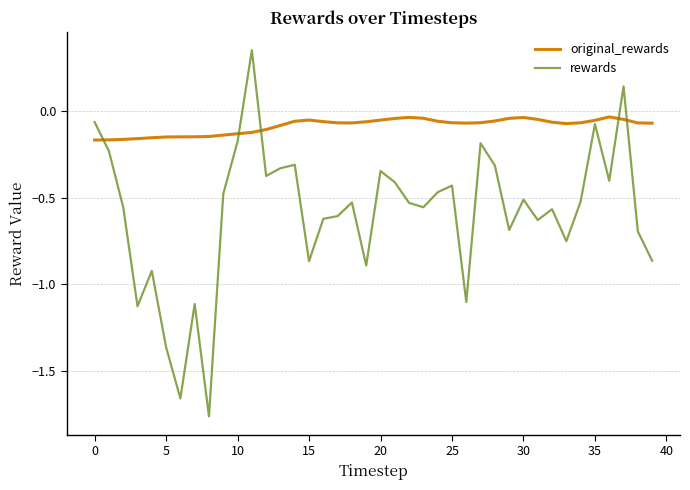

What is the sum of all original_rewards values?

-3.4